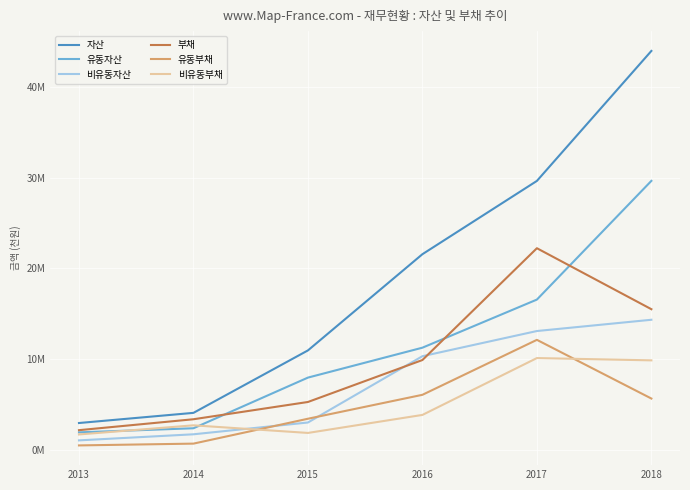

What are all the series names shown in the legend?

자산, 유동자산, 비유동자산, 부채, 유동부채, 비유동부채